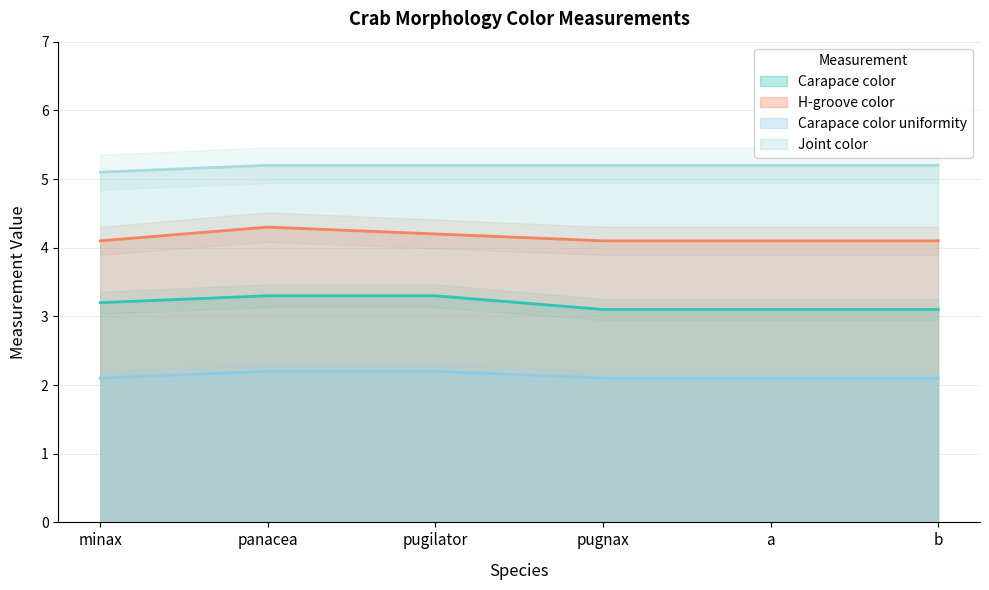

The value of H-groove color at panacea is 4.3. True or false?

True